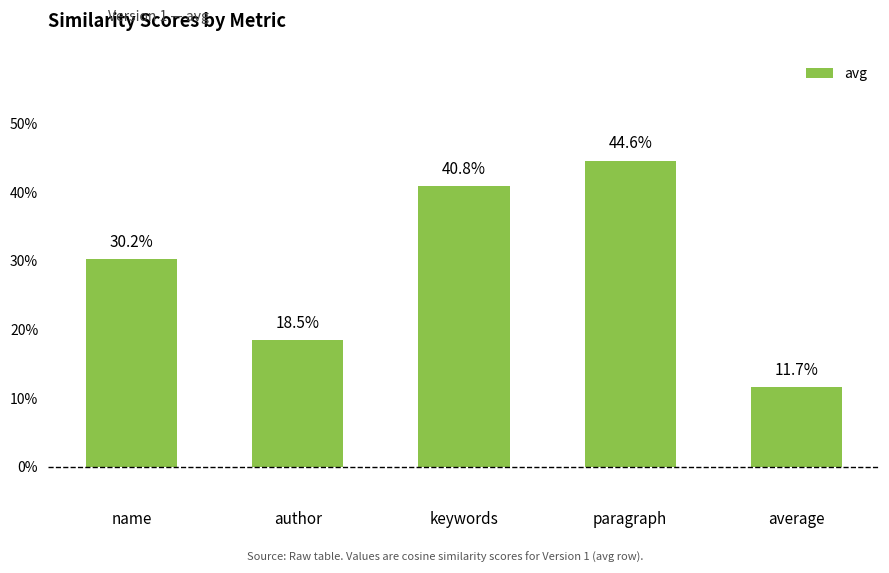

Are the bars horizontal?

No